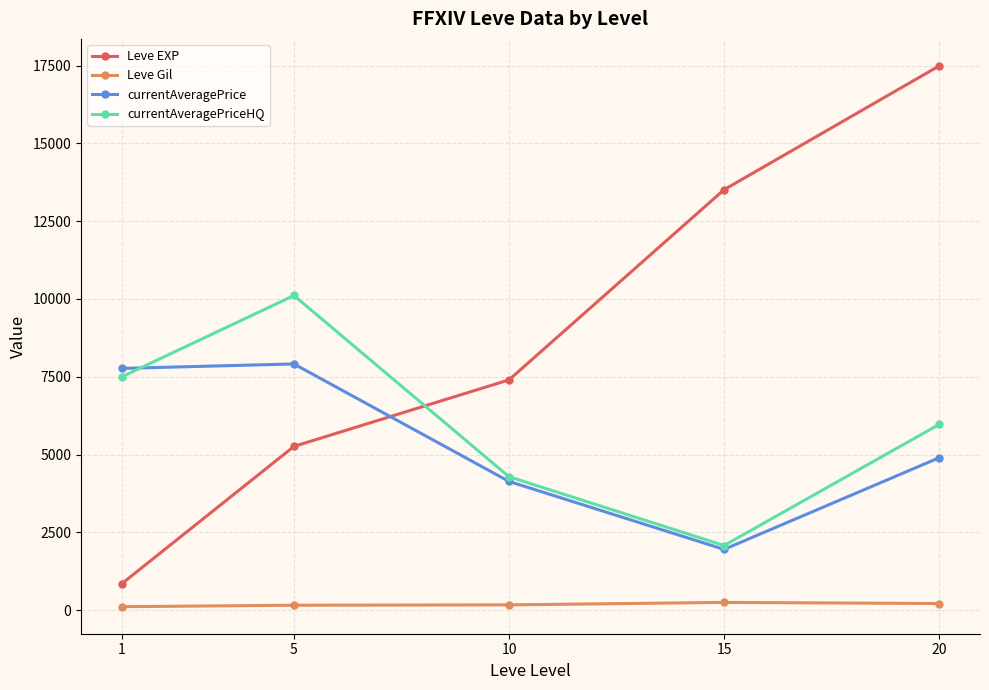

Which series has the widest spread of values?

Leve EXP